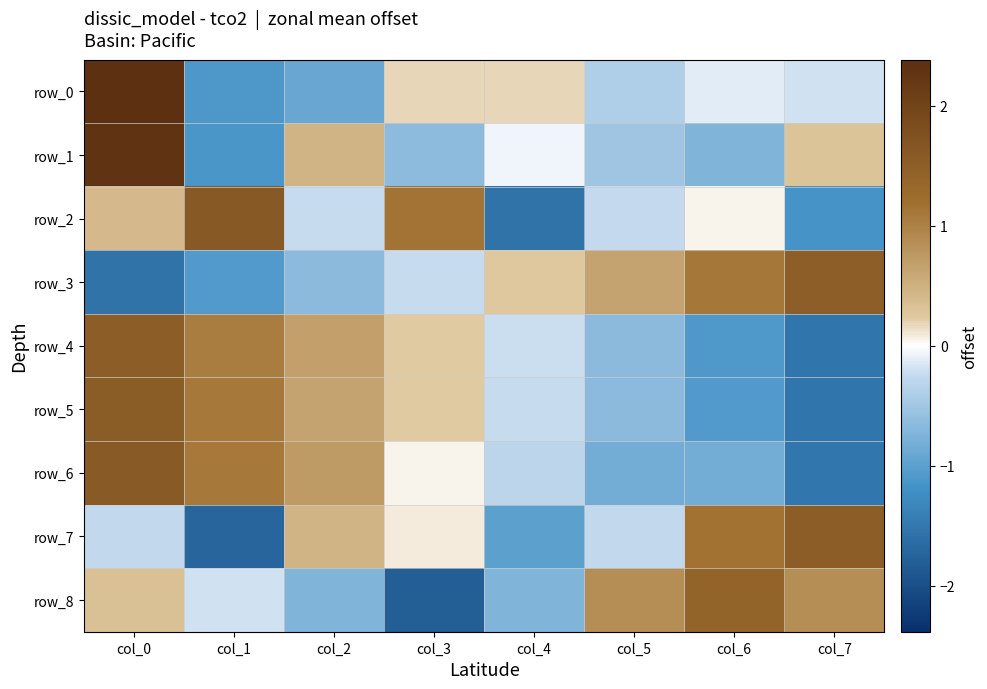

Which category has the highest value across all series?

col_0